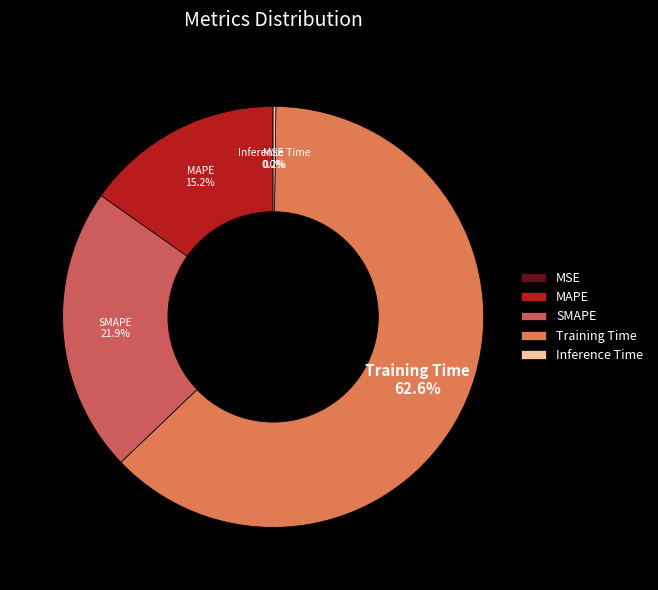

Combined, what portion of the pie is SMAPE and MAPE?

37.1%